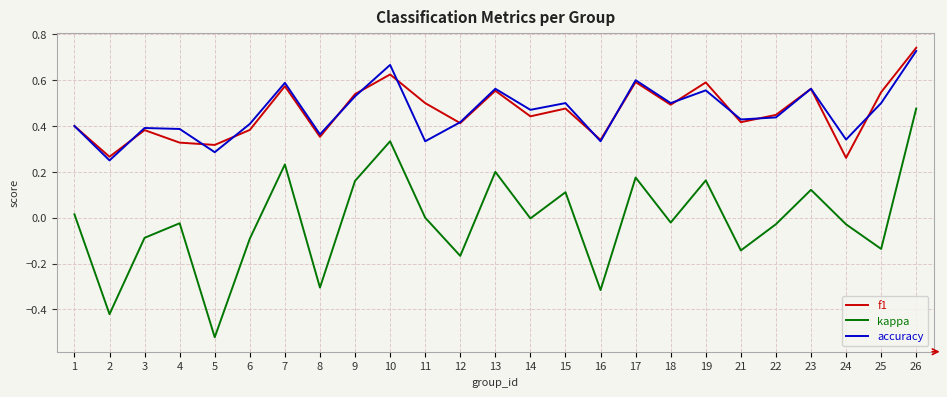

Which category has the lowest value in the accuracy series?

2